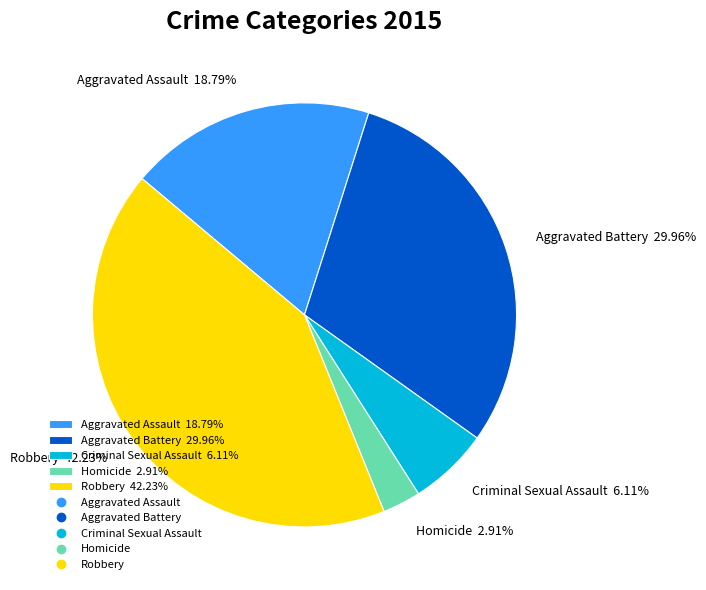

Is it true that Aggravated Assault is 19% of the pie?

True